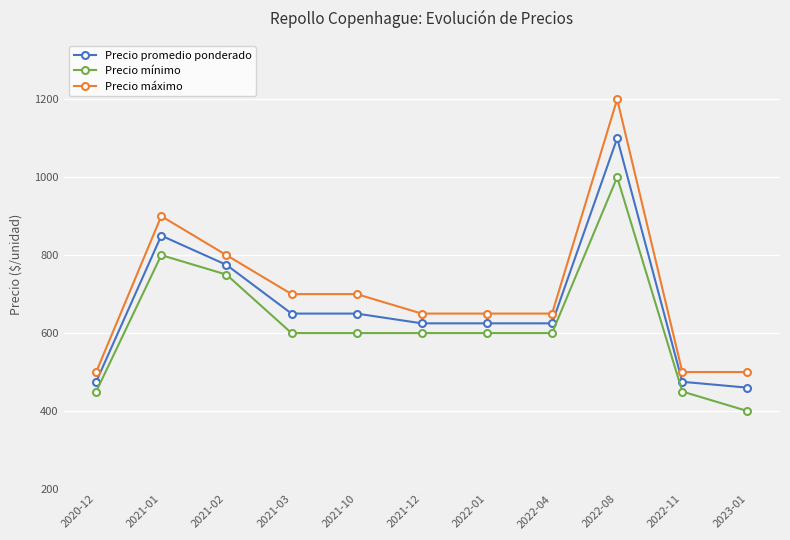

Reading right to left, transcribe all the data shown in this chart.

Precio promedio ponderado: 460	475	1100	625	625	625	650	650	775	850	475
Precio mínimo: 400	450	1000	600	600	600	600	600	750	800	450
Precio máximo: 500	500	1200	650	650	650	700	700	800	900	500